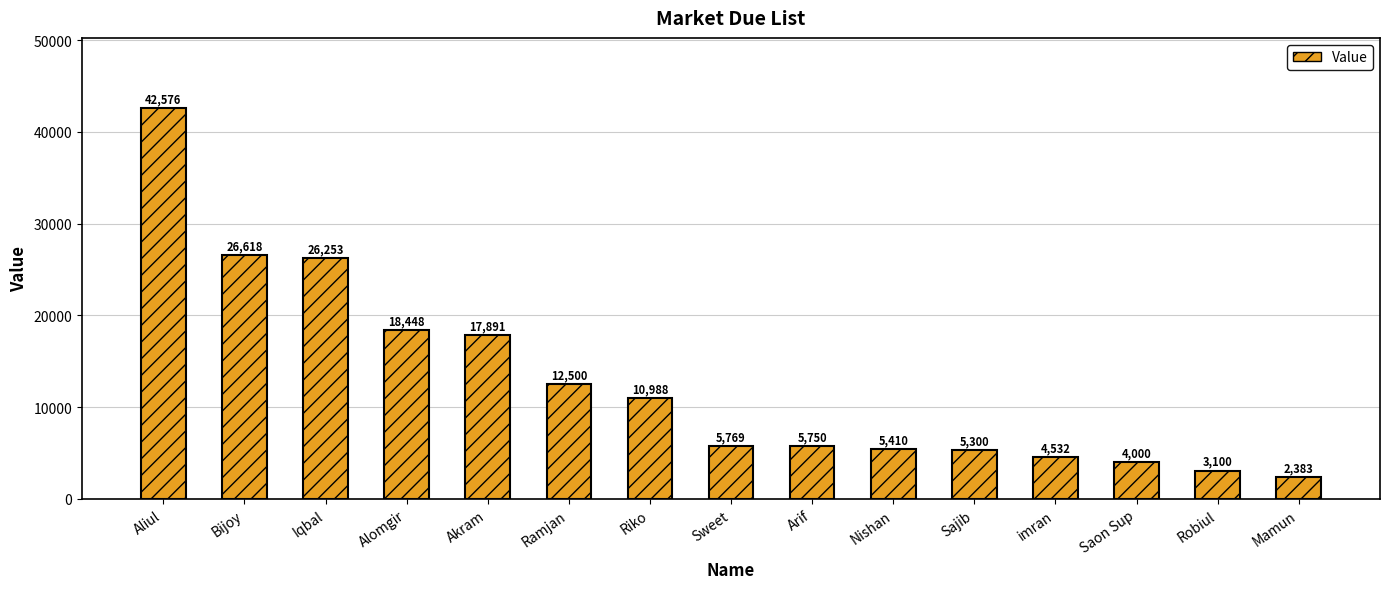

List the labels in order of value, largest first.

Aliul, Bijoy, Iqbal, Alomgir, Akram, Ramjan, Riko, Sweet, Arif, Nishan, Sajib, imran, Saon Sup, Robiul, Mamun